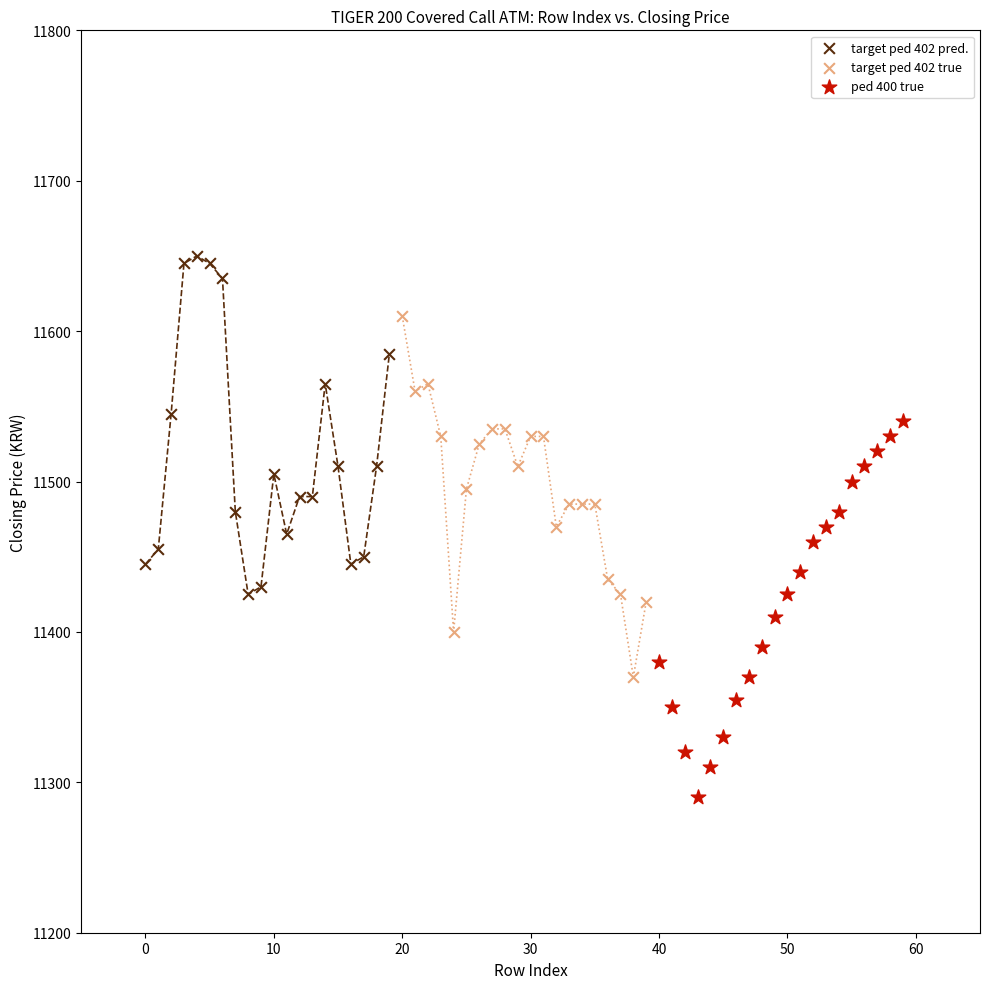

Which series reaches the minimum Y coordinate?

ped 400 true